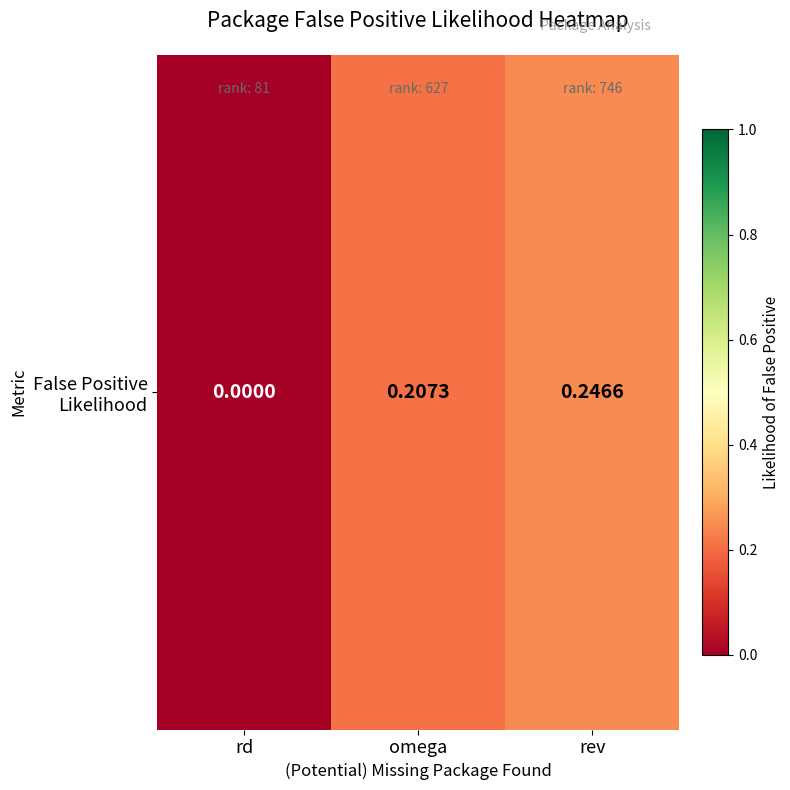

Is it true that the value at rev is 0.2?

False